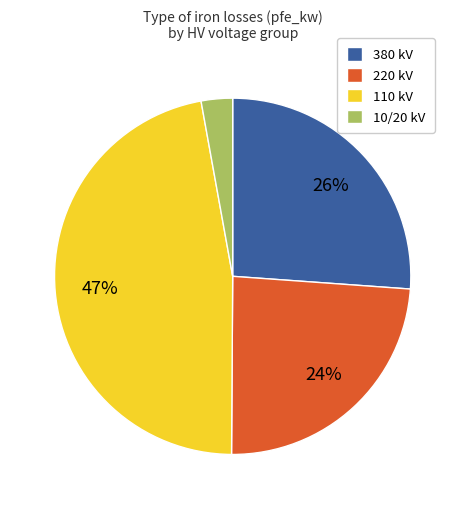

Between 220 kV and 10/20 kV, which is larger?

220 kV